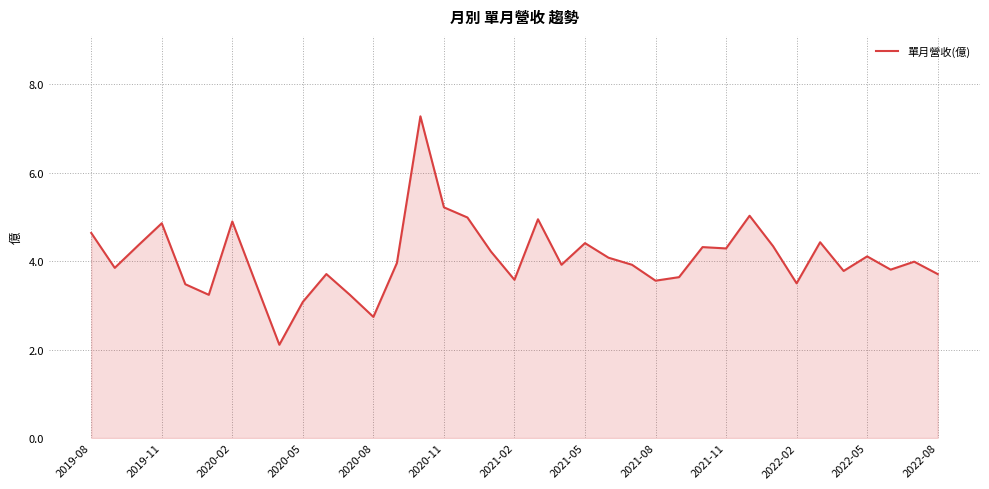

What is the maximum value shown in the chart?

7.3